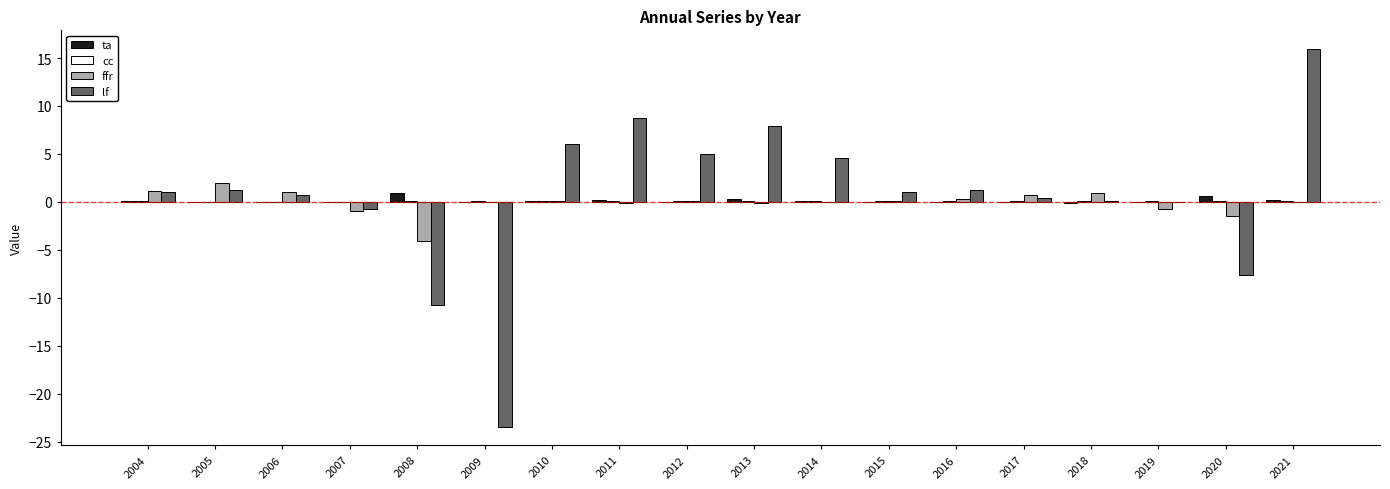

At which category is the sum across all series the highest?

2021